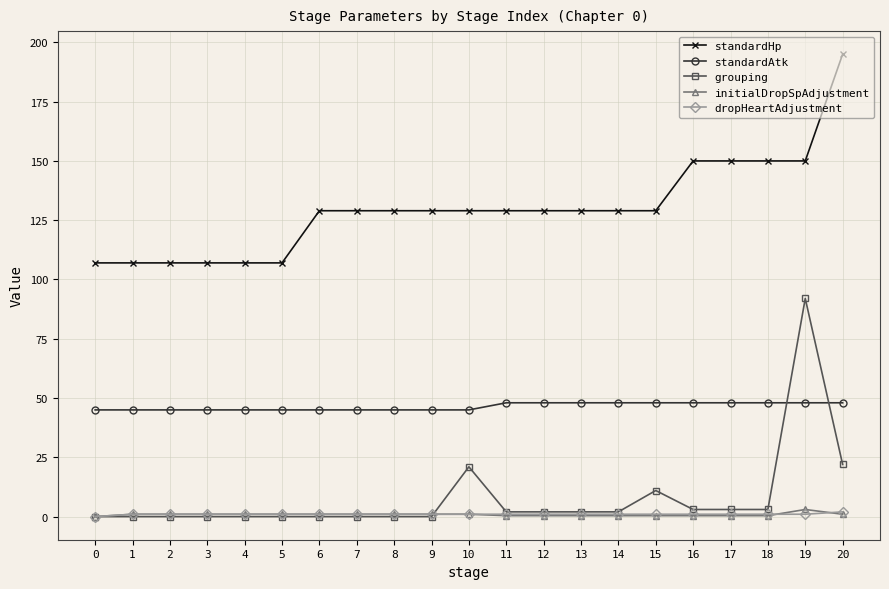

How many categories are shown in the chart?

21